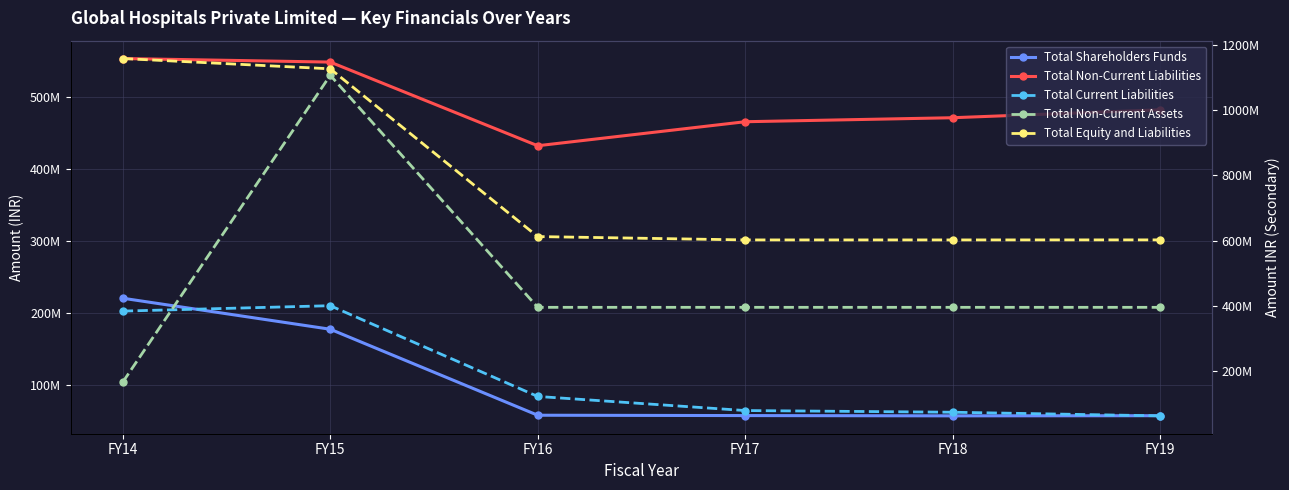

What is the spread (max minus min) of values at FY16?

554977975